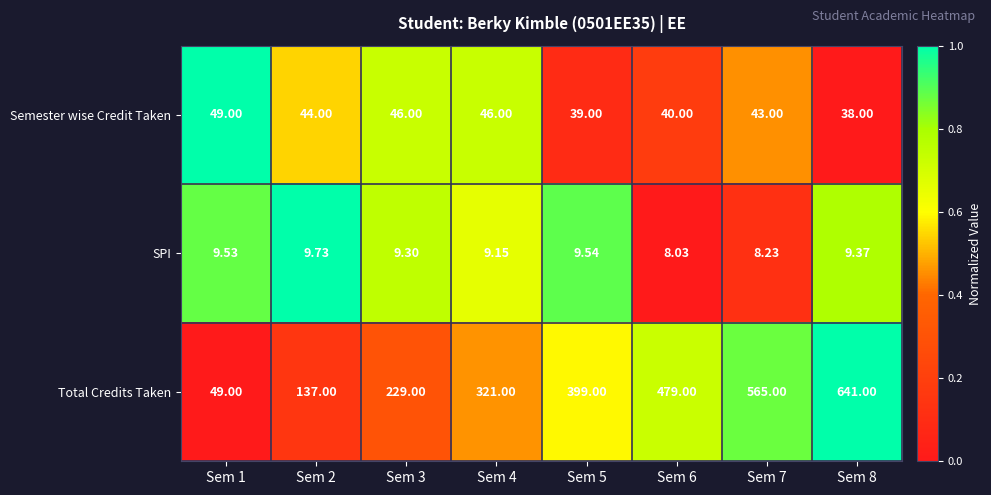

At which category is the sum across all series the highest?

Sem 8